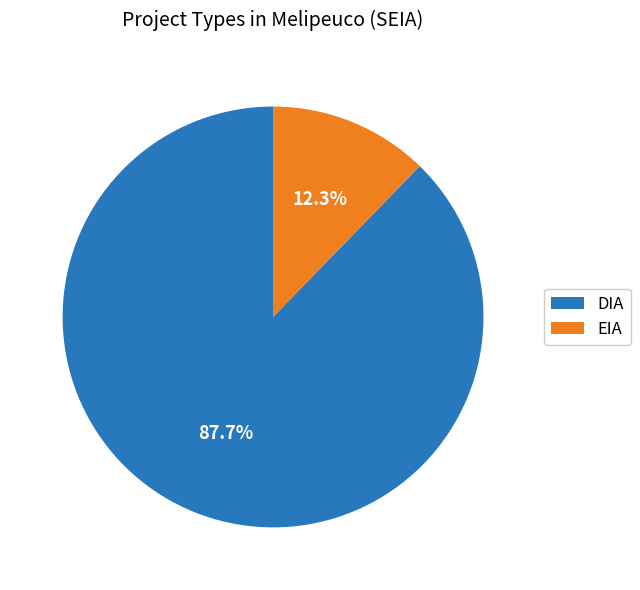

How many segments does this pie chart have?

2